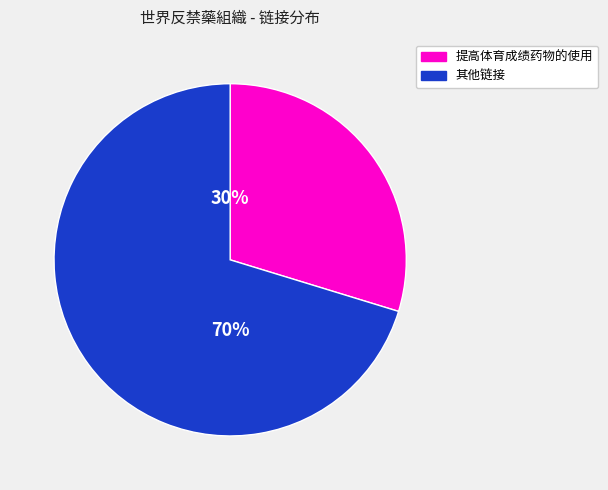

To the nearest percent, what is the average slice percentage?

50%